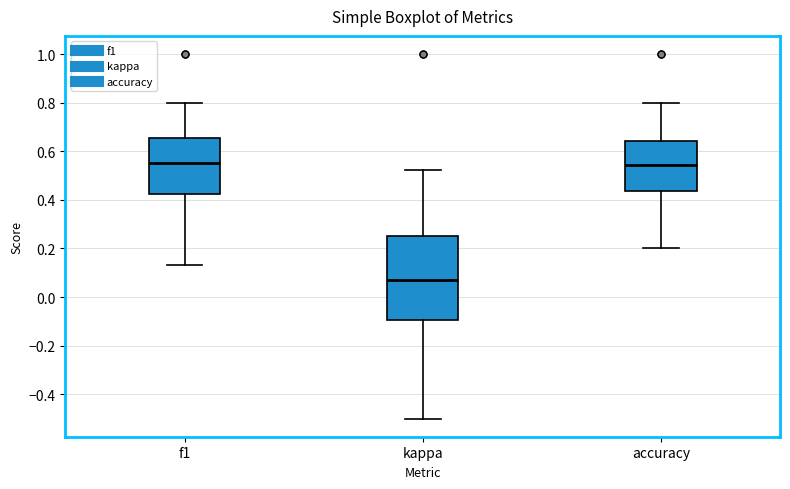

Reading left to right, read every box against the y-axis: the position of its median line, the range the box covers, and the ends of its whiskers. The values are not printed on the chart, so give them approximately, as read against the axis.

f1: median 0.56, box 0.42 to 0.66, whiskers 0.14 to 0.80
kappa: median 0.06, box -0.10 to 0.26, whiskers -0.50 to 0.52
accuracy: median 0.54, box 0.44 to 0.64, whiskers 0.20 to 0.80